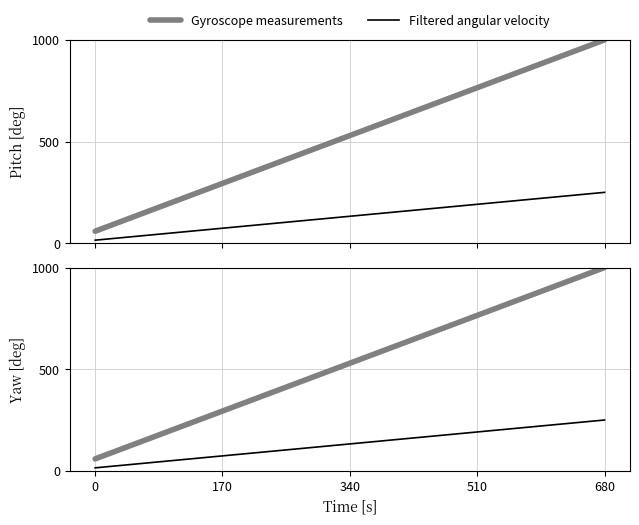

True or false: Gyroscope measurements and Filtered angular velocity intersect in this chart.

False